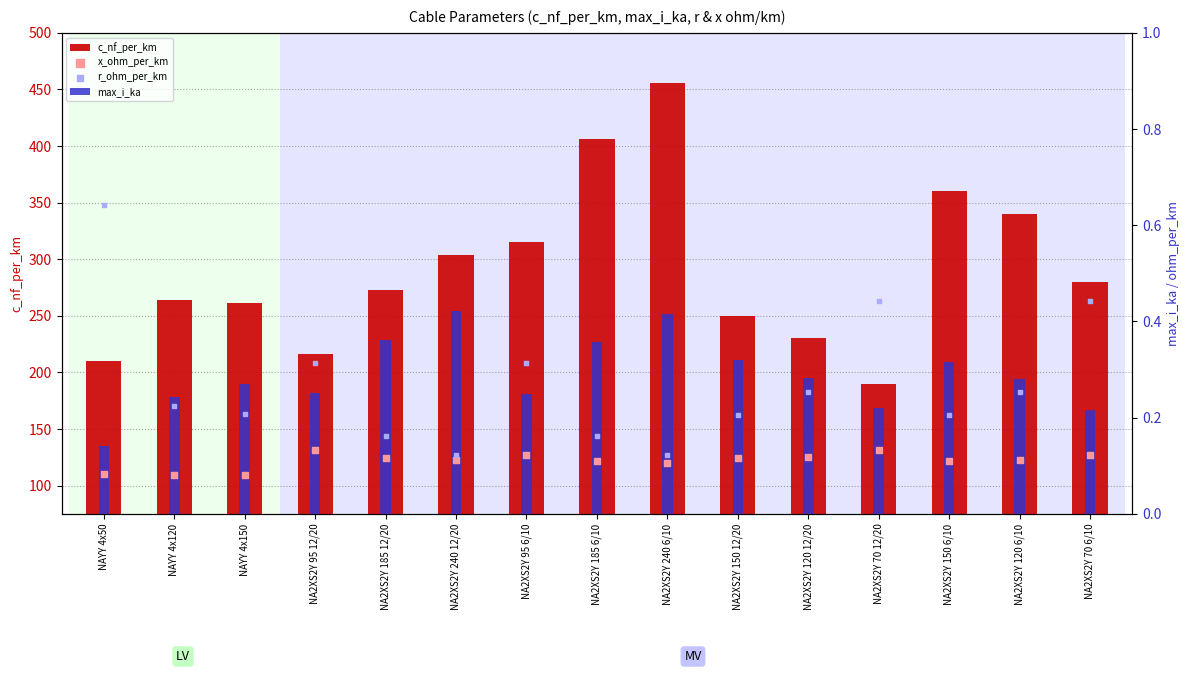

Is the value of c_nf_per_km at NA2XS2Y 120 6/10 greater than the value of max_i_ka at NA2XS2Y 120 12/20?

Yes